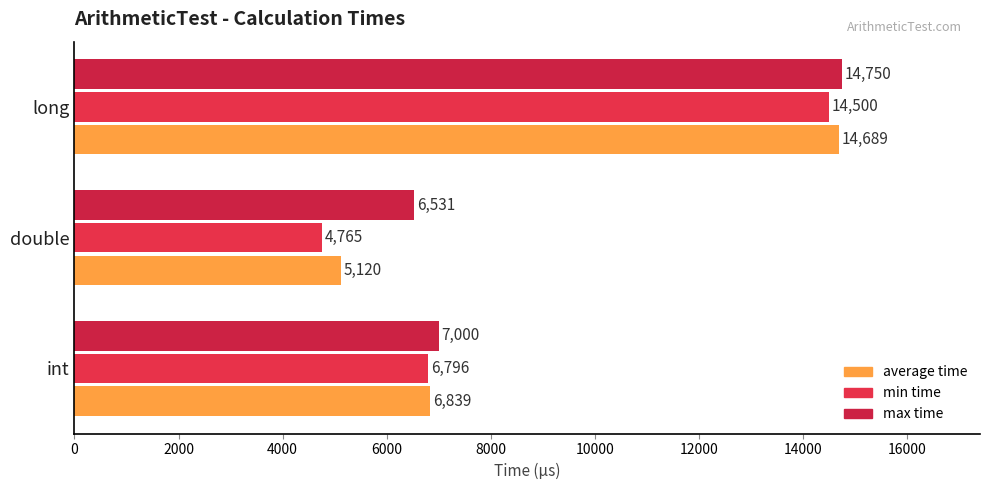

How many data points does each series have?

3